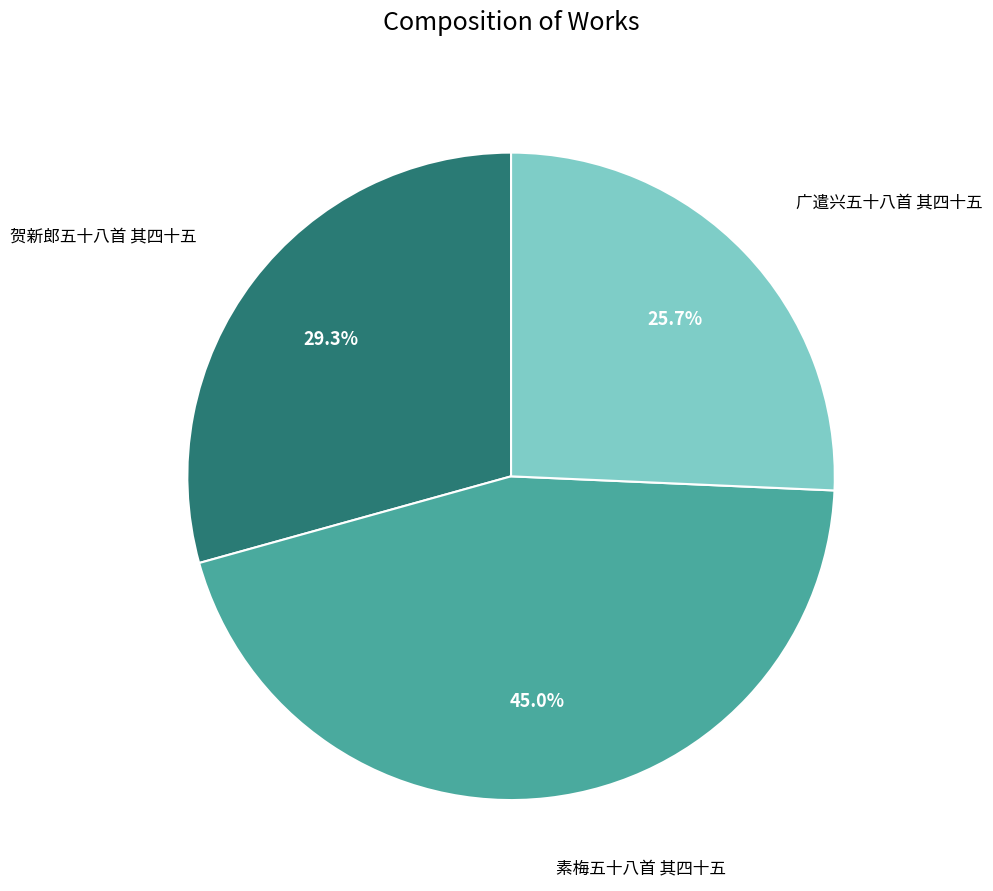

Is there a majority slice in this chart?

No